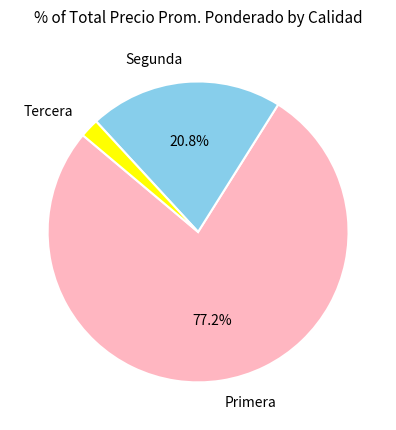

Is there a majority slice in this chart?

Yes